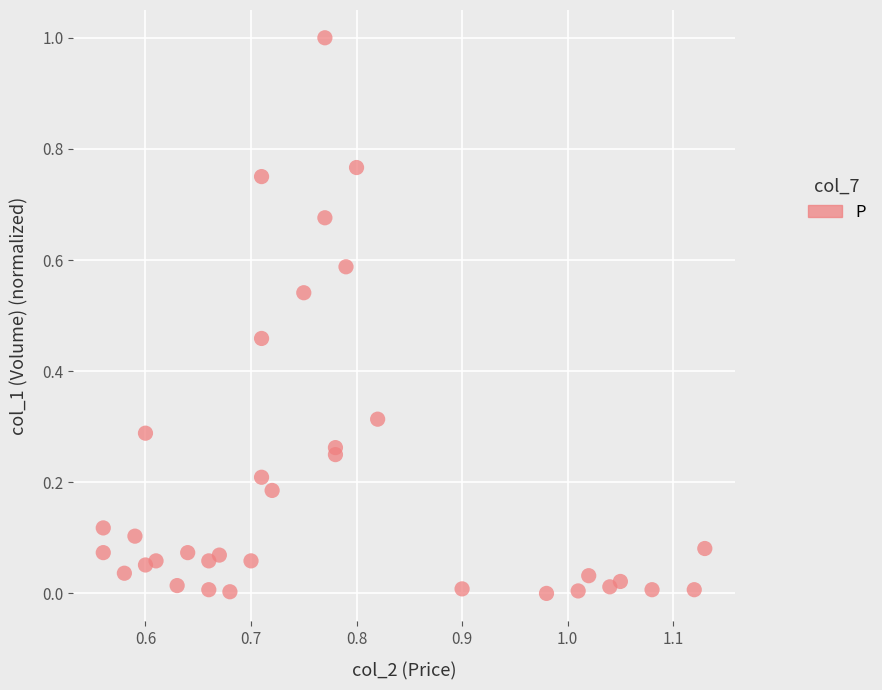

What is the range of Y values (max minus min)?

1.0